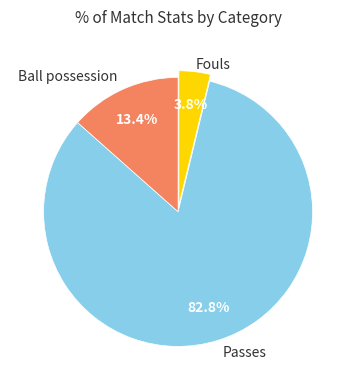

Does any single category account for the majority?

Yes